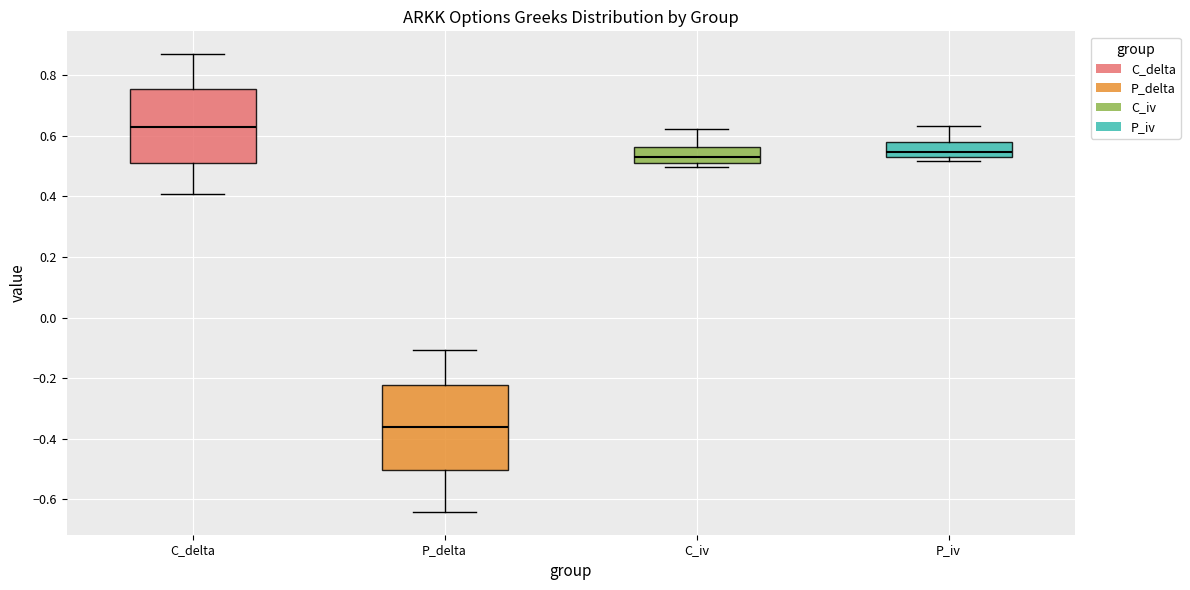

Which box is the tallest, from its lower edge to its upper edge?

P_delta